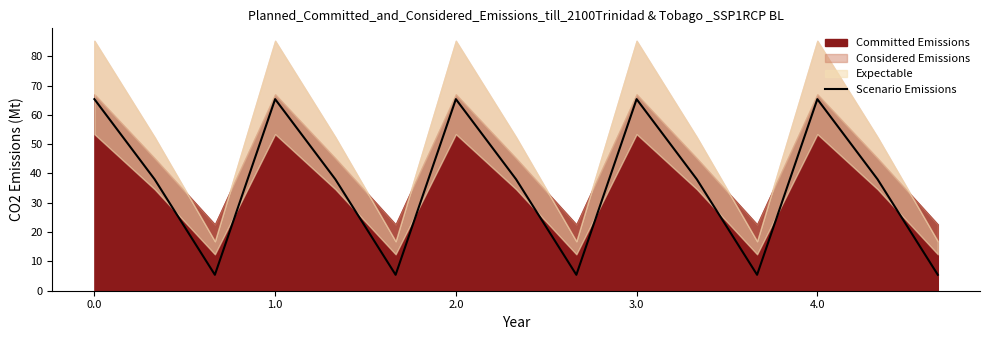

Is it true that Scenario Emissions equals 117.4 at 2.0?

False